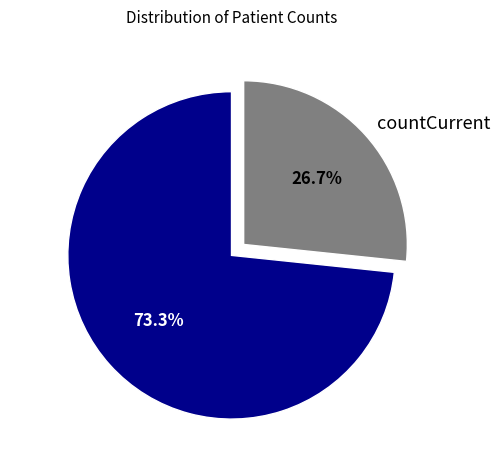

Count the number of slices in the pie.

2